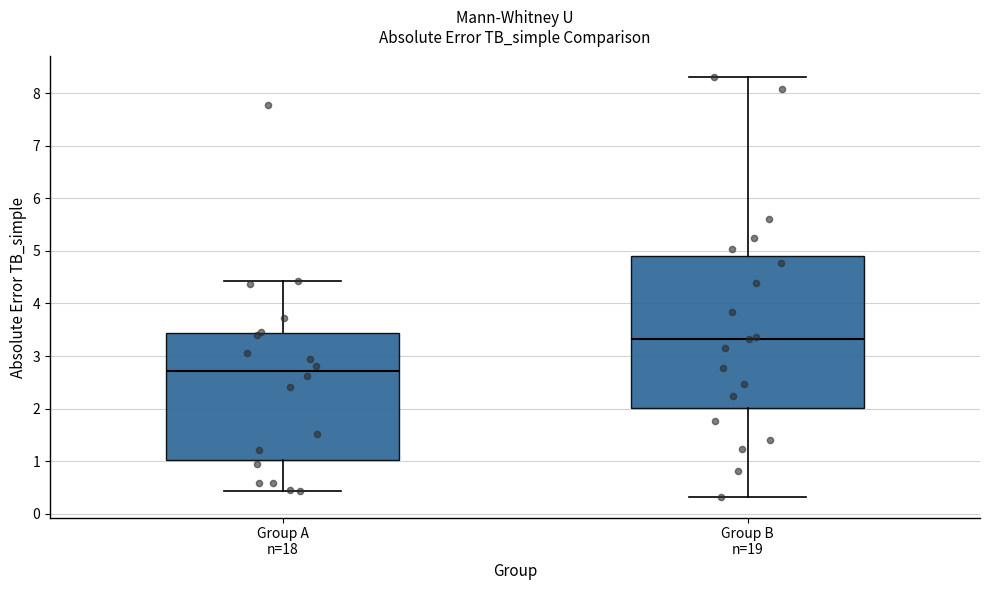

Reading left to right, transcribe this box plot: for each box, give where its median line is, the range the box spans, and where its two whiskers end, as read against the y-axis. The values are not printed on the chart, so give them approximately, as read against the axis.

Group A n=18: median 2.7, box 1.0 to 3.4, whiskers 0.4 to 4.4
Group B n=19: median 3.3, box 2.0 to 4.9, whiskers 0.3 to 8.3